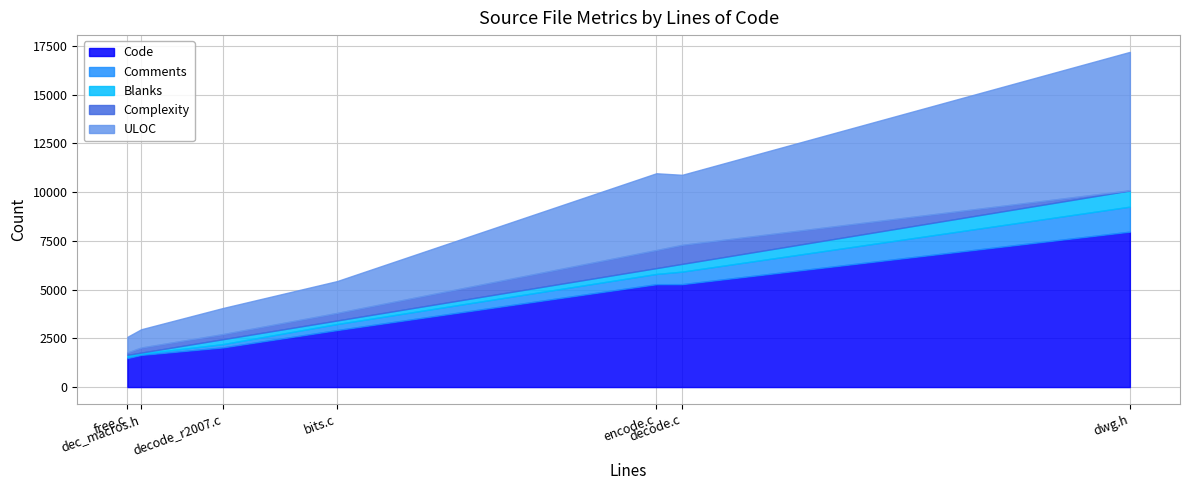

What are all the series names shown in the legend?

Code, Comments, Blanks, Complexity, ULOC